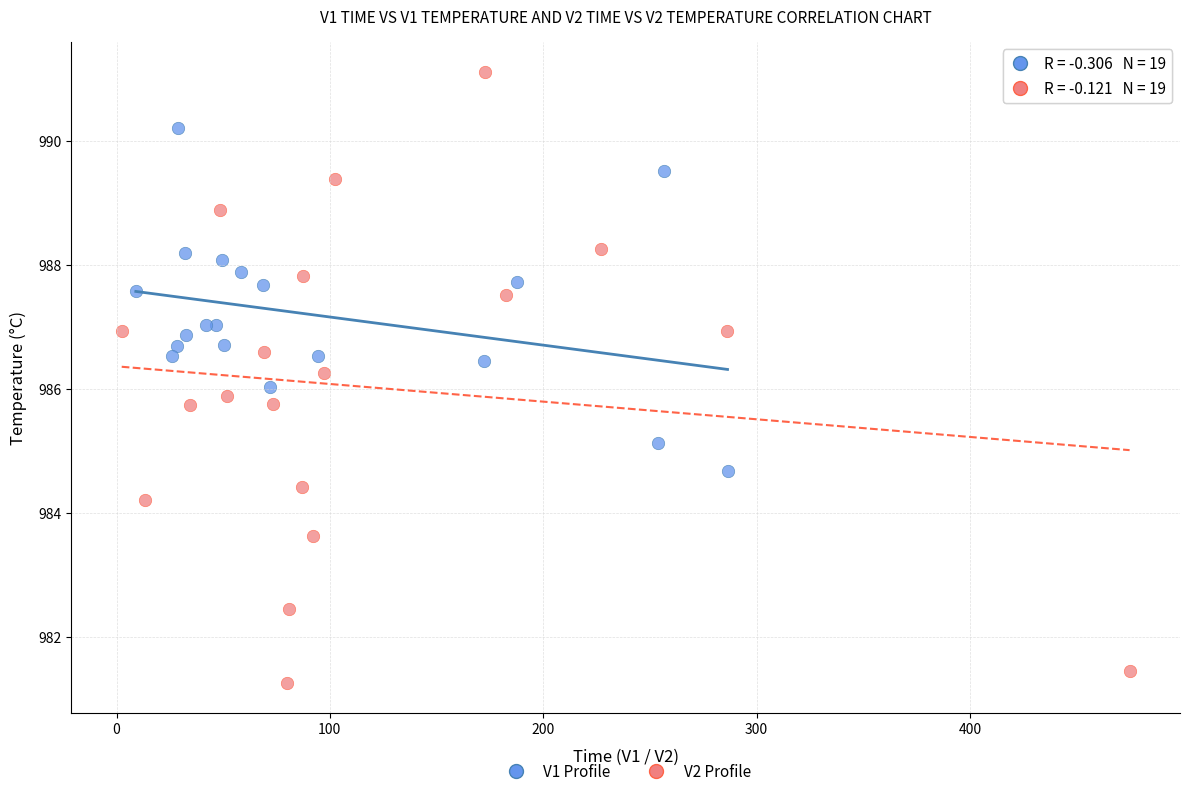

Which series reaches the minimum Y coordinate?

V2 Profile